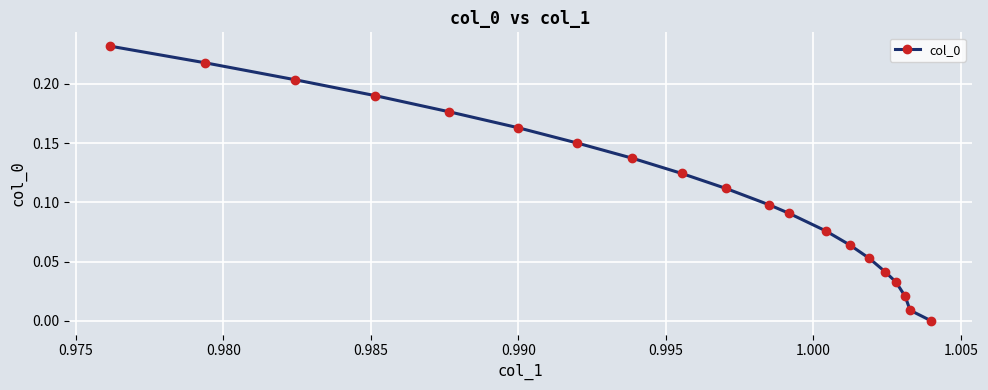

How many lines are shown in the chart?

1